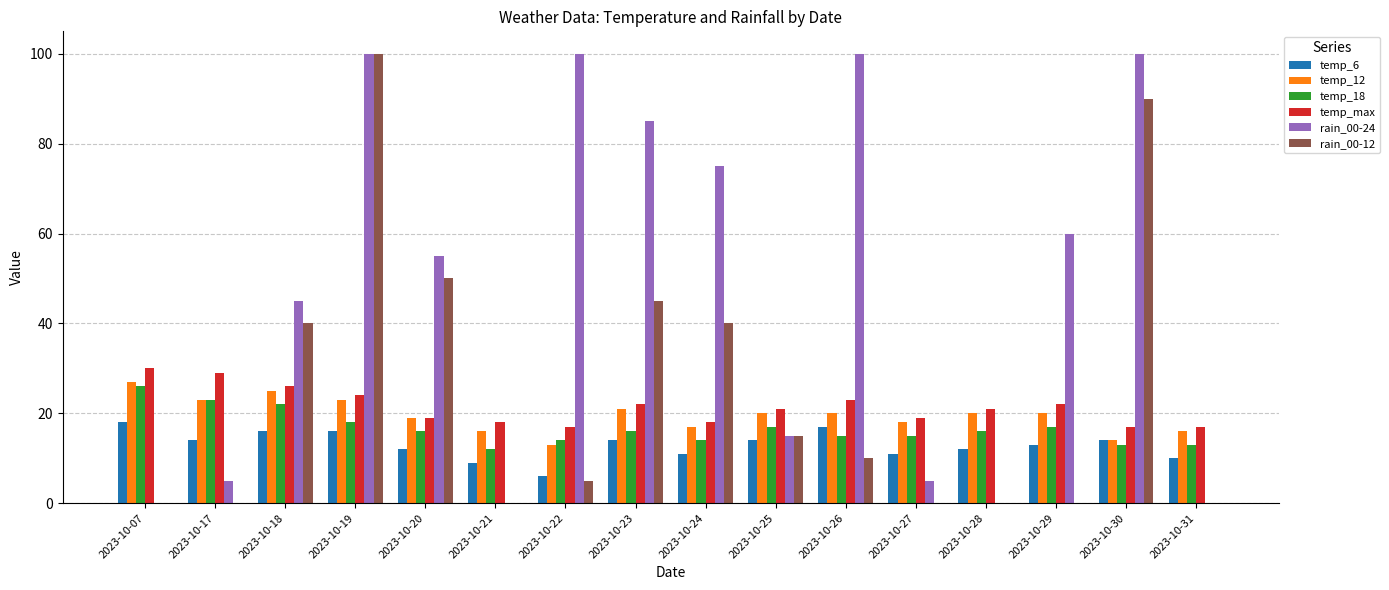

What is the highest value of the temp_max series?

30